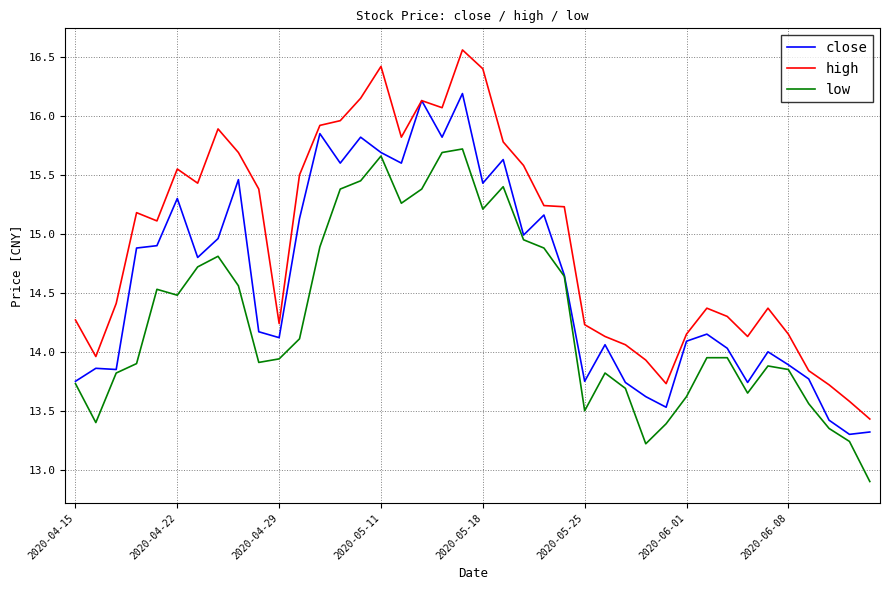

Which series has the largest total across all categories?

high